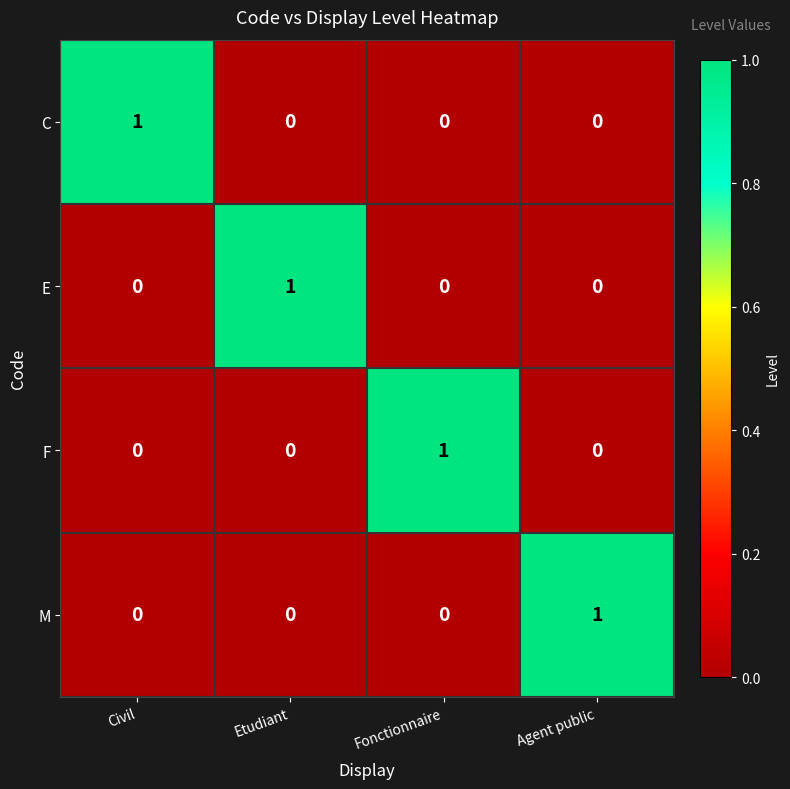

At which label does E reach its peak?

Etudiant